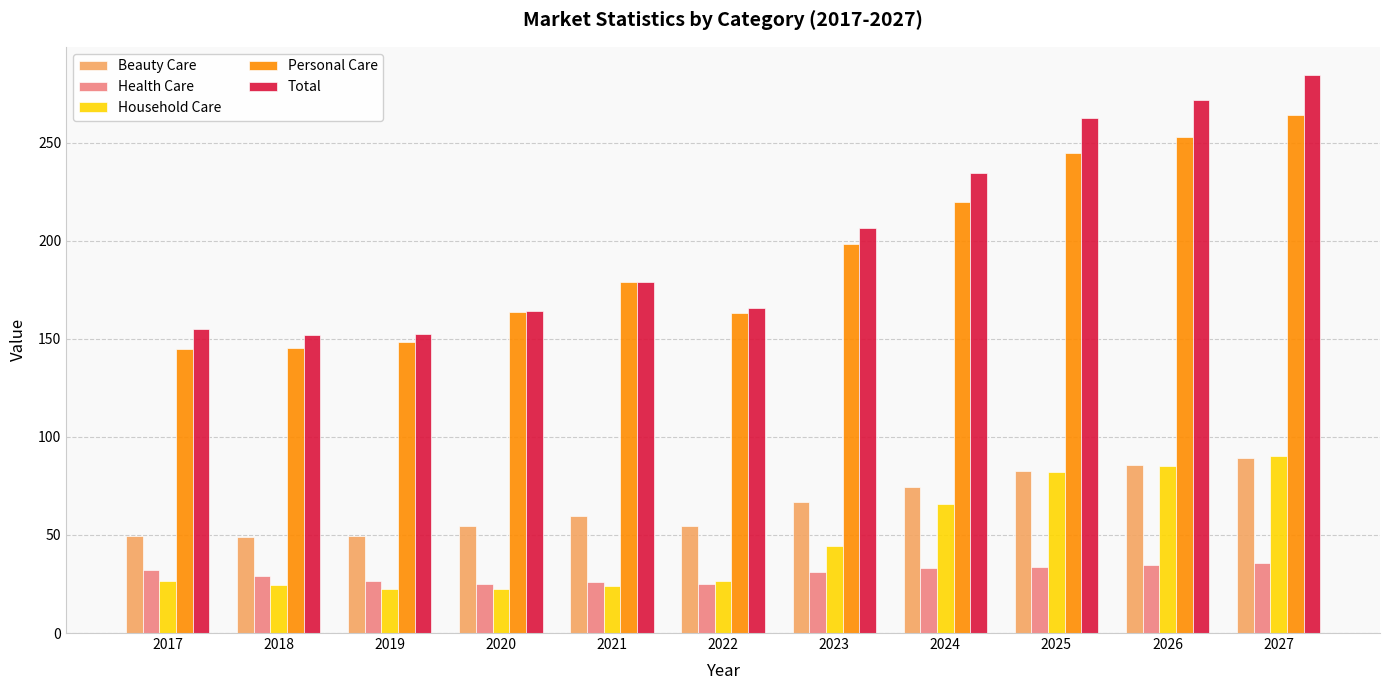

The Household Care series shows 13.8 at 2024. True or false?

False